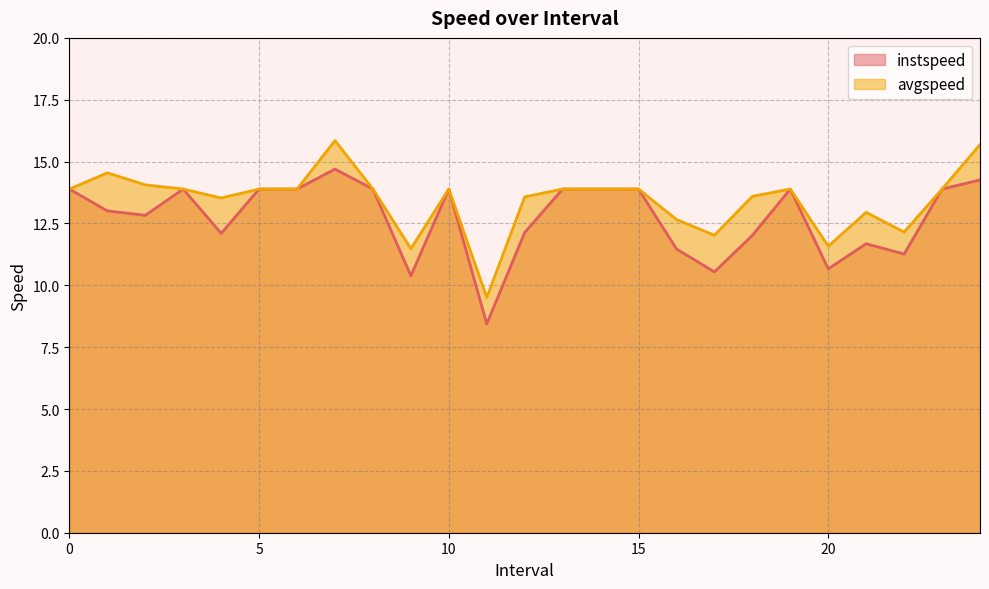

At 21.0, list the series in order from largest to smallest.

avgspeed, instspeed